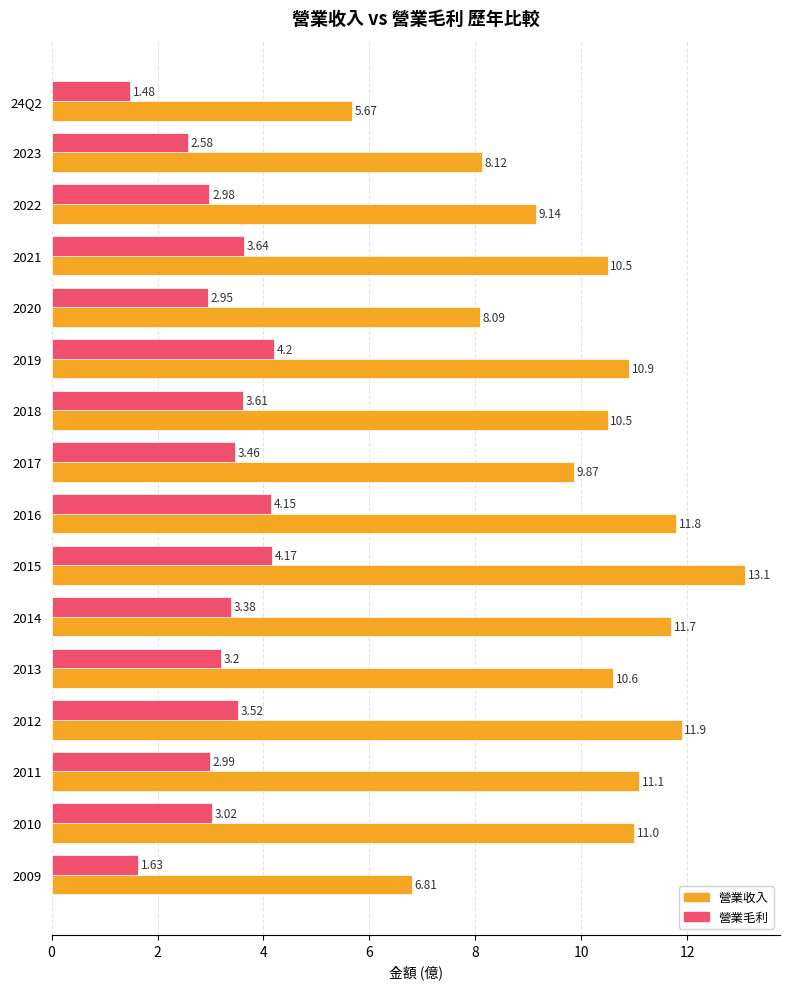

How many values in the 營業毛利 series are below 3?

6